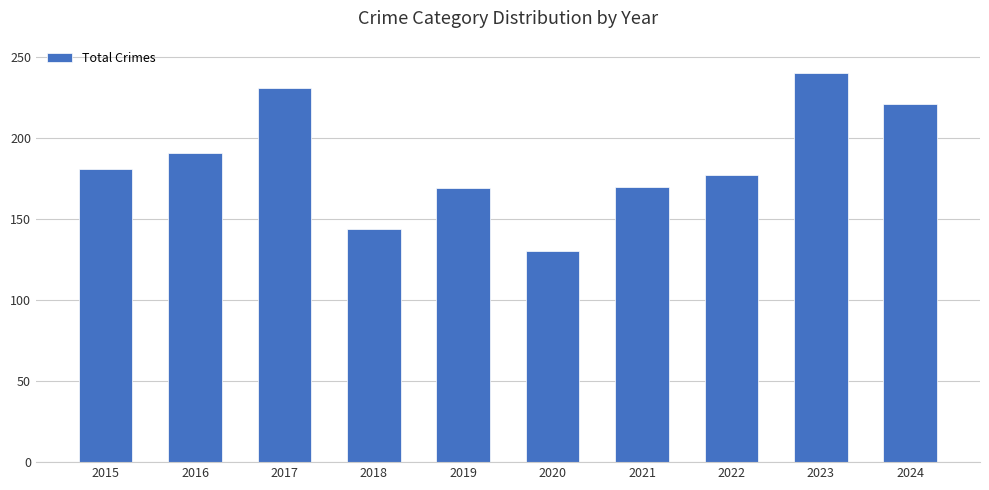

What is the greatest value displayed?

240